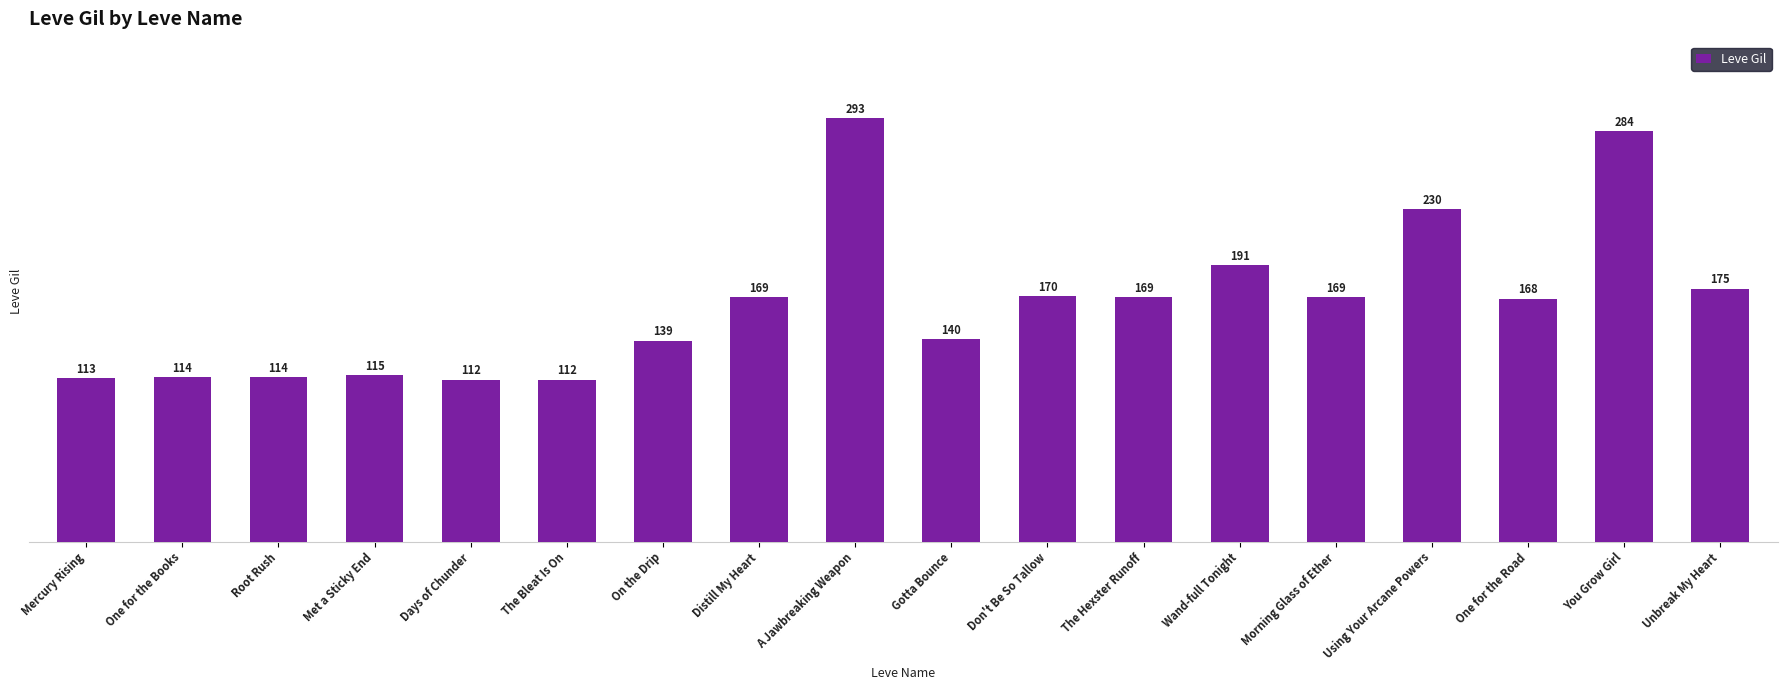

The chart shows a value of 242 at On the Drip. True or false?

False